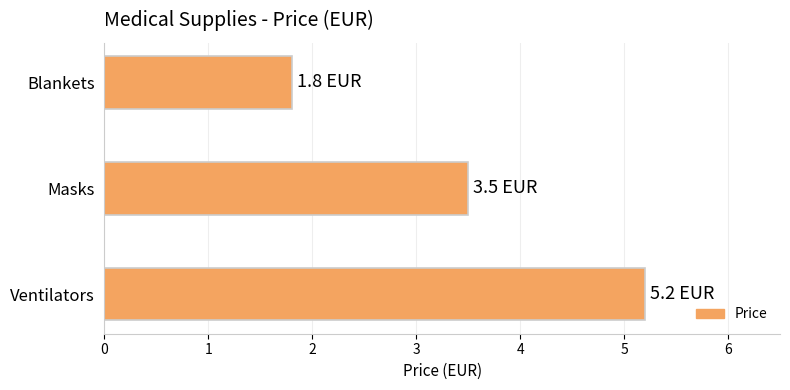

The value at Ventilators is 5.2. True or false?

True